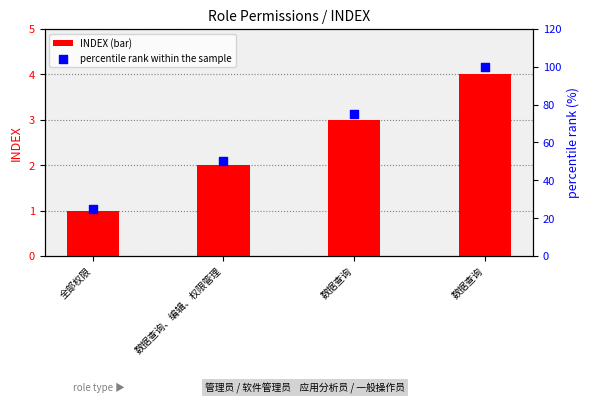

Which series contains the highest Y value?

percentile rank within the sample